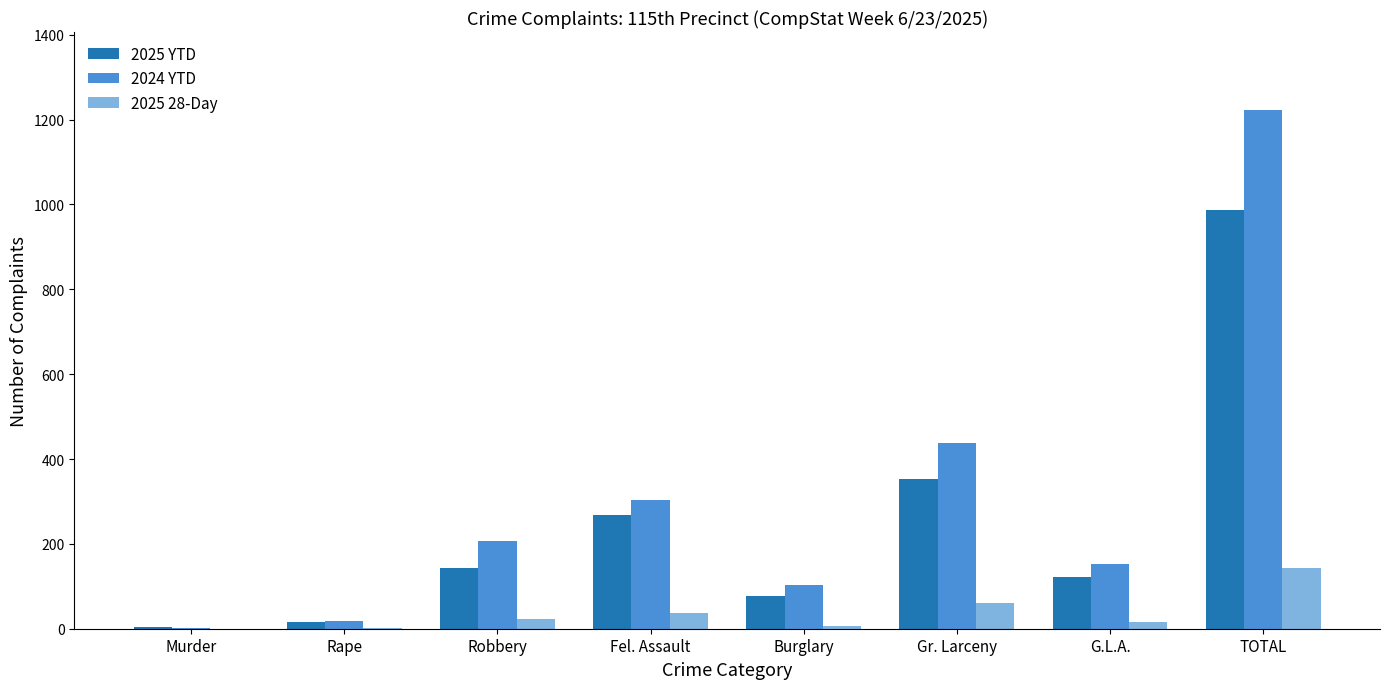

Are the bars horizontal?

No